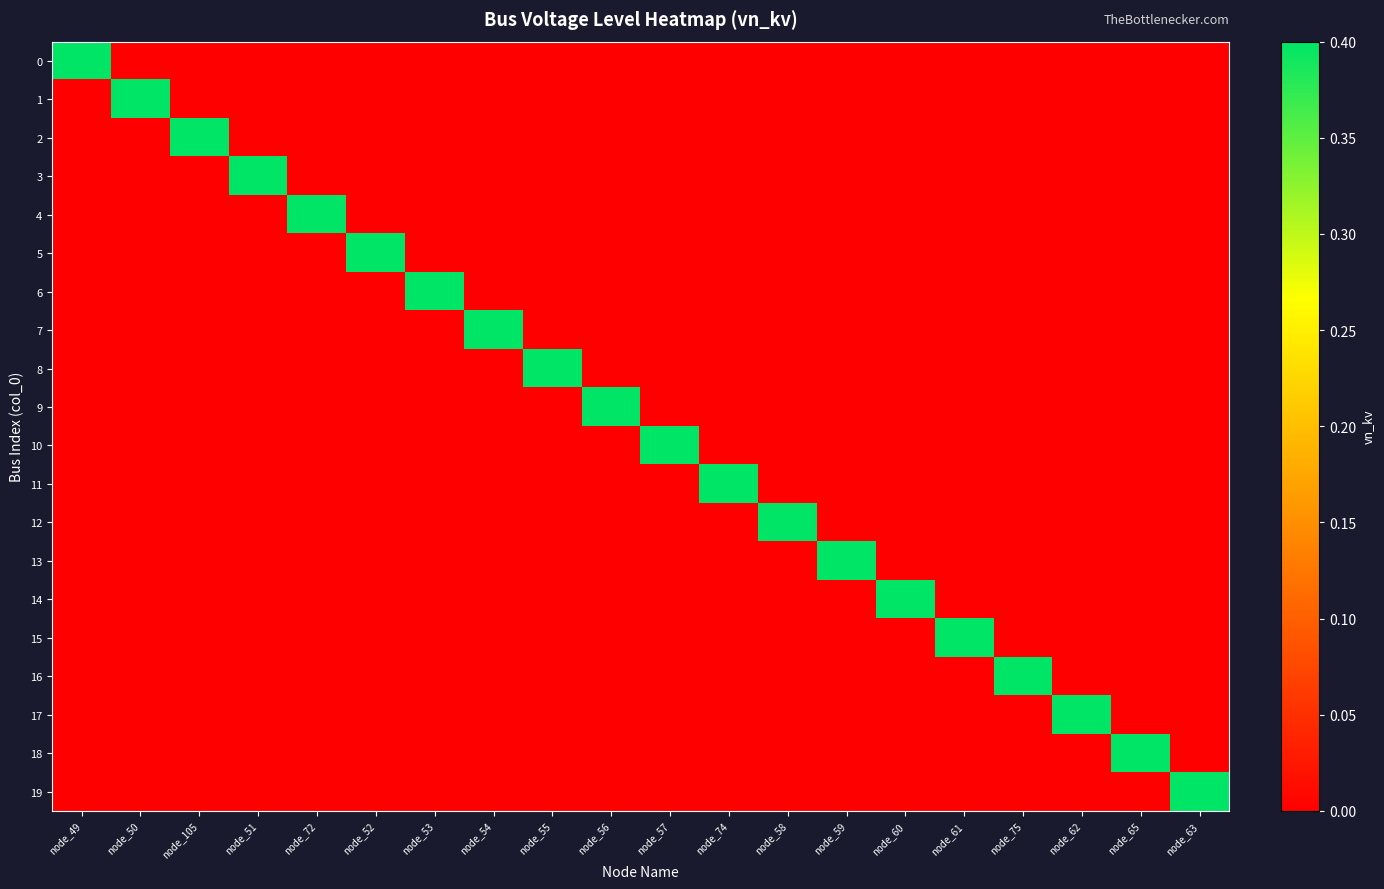

List the series in order of their peak value, lowest first.

0, 1, 2, 3, 4, 5, 6, 7, 8, 9, 10, 11, 12, 13, 14, 15, 16, 17, 18, 19